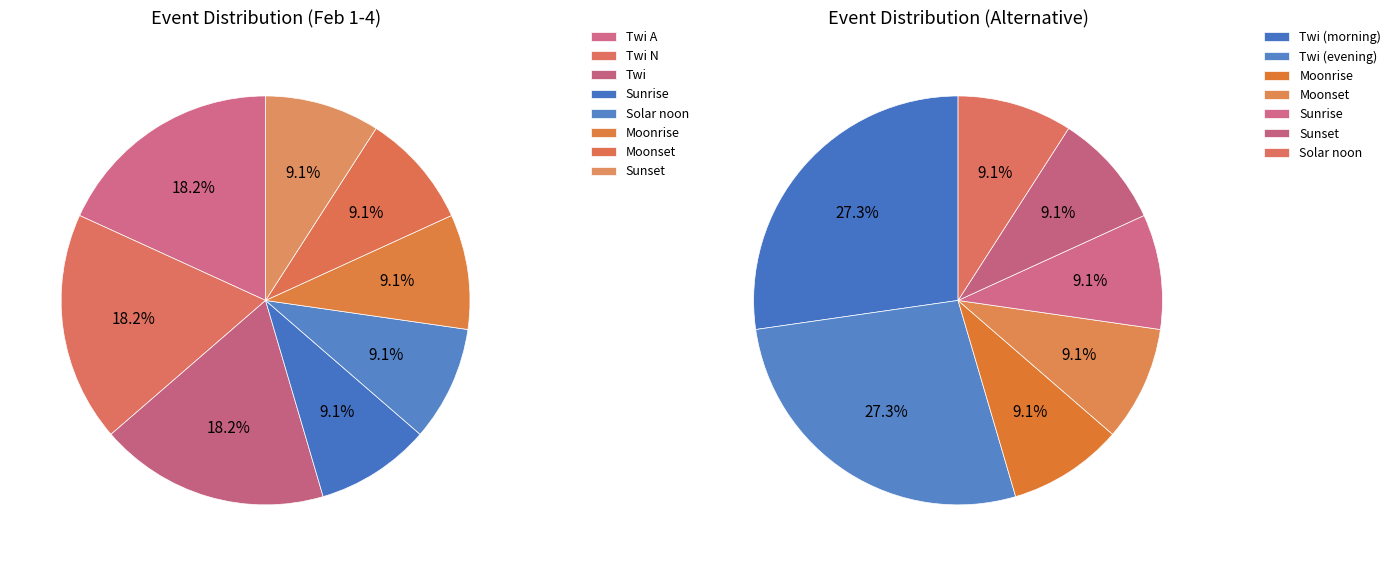

To the nearest percent, what percentage of the pie is Solar noon?

9%